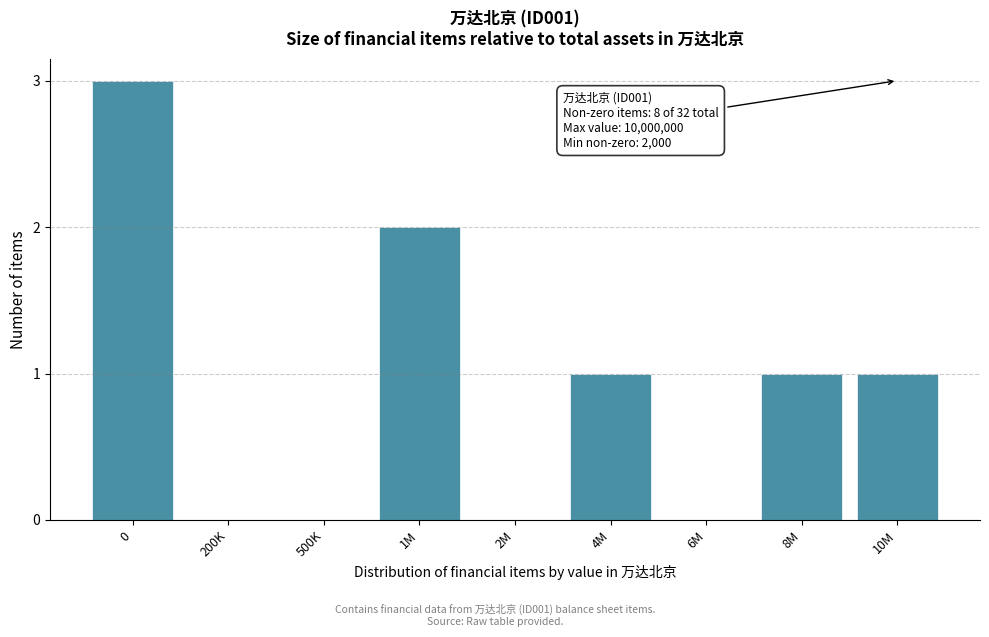

Reading left to right, what are all the values shown in this chart?

0=3	200K=0	500K=0	1M=2	2M=0	4M=1	6M=0	8M=1	10M=1